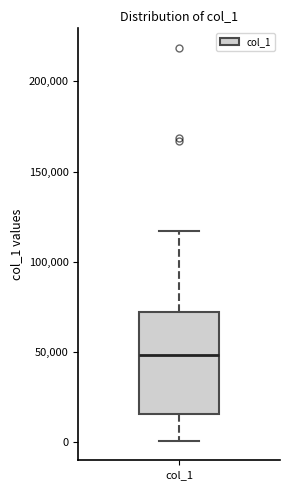

Where is the upper edge of the box for col_1 on the y-axis? The values are not printed on the chart, so give them approximately, as read against the axis.

70000